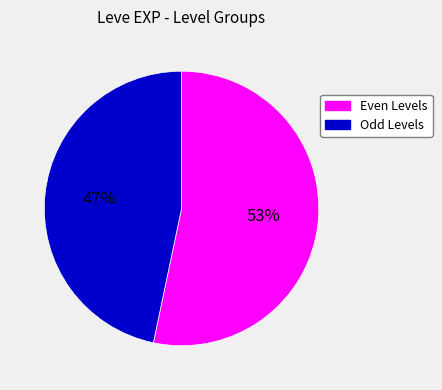

Rank the categories by value from lowest to highest.

Odd Levels, Even Levels